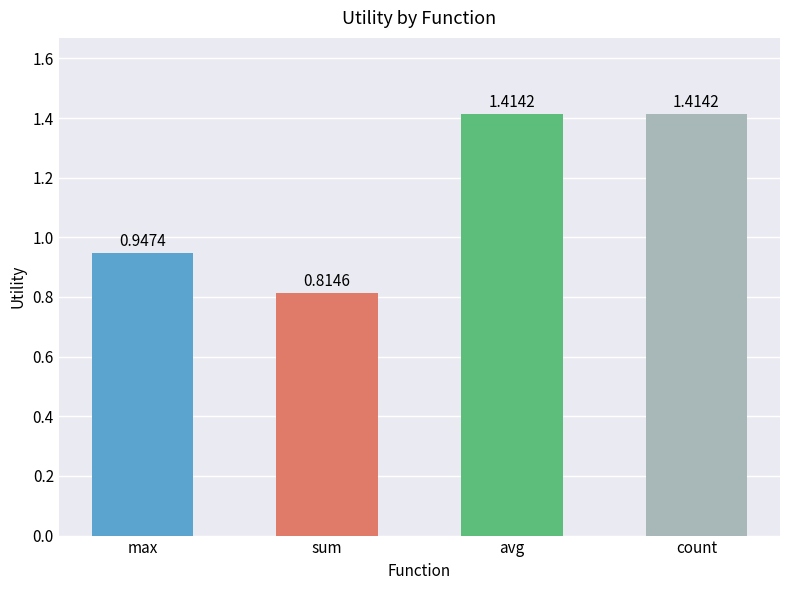

What is the difference between the maximum and minimum values?

0.6